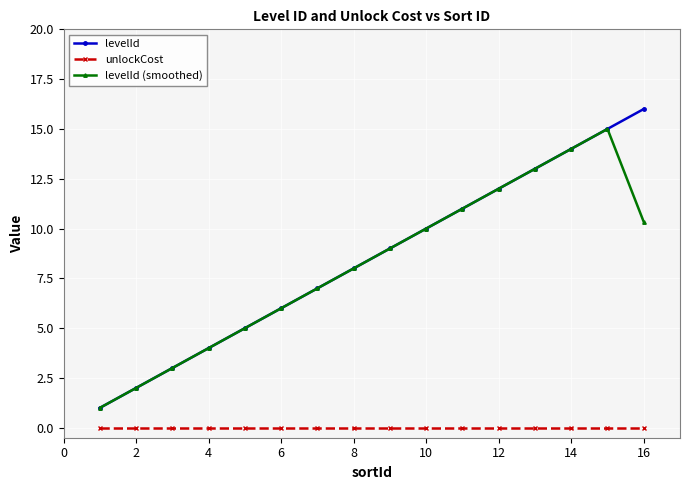

True or false: unlockCost and levelId (smoothed) intersect in this chart.

False